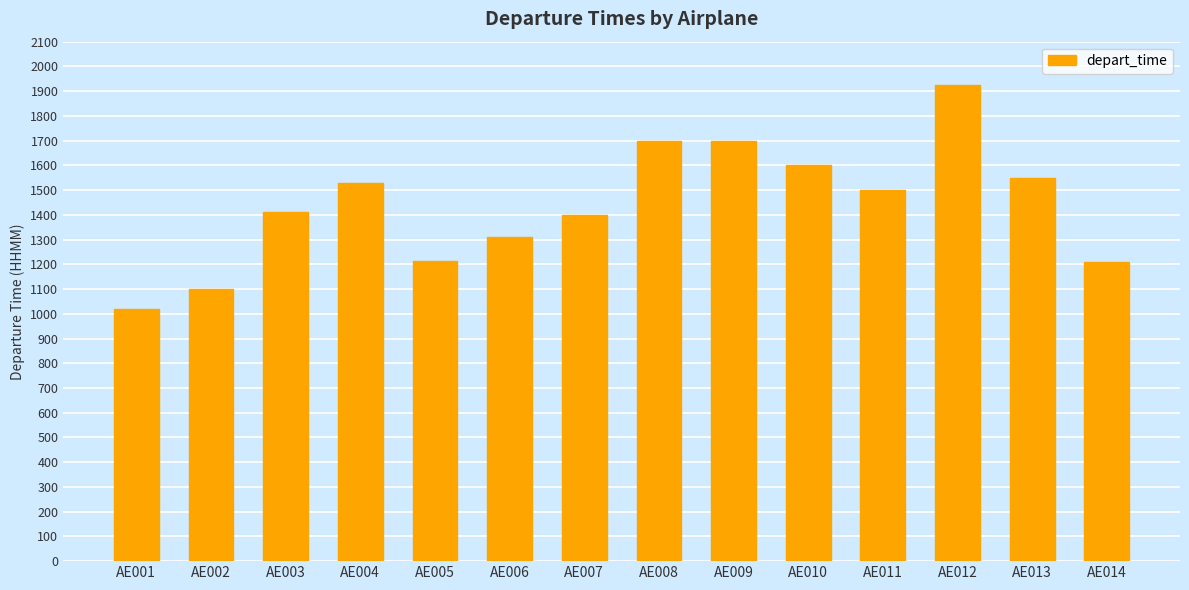

What is the greatest value displayed?

1923